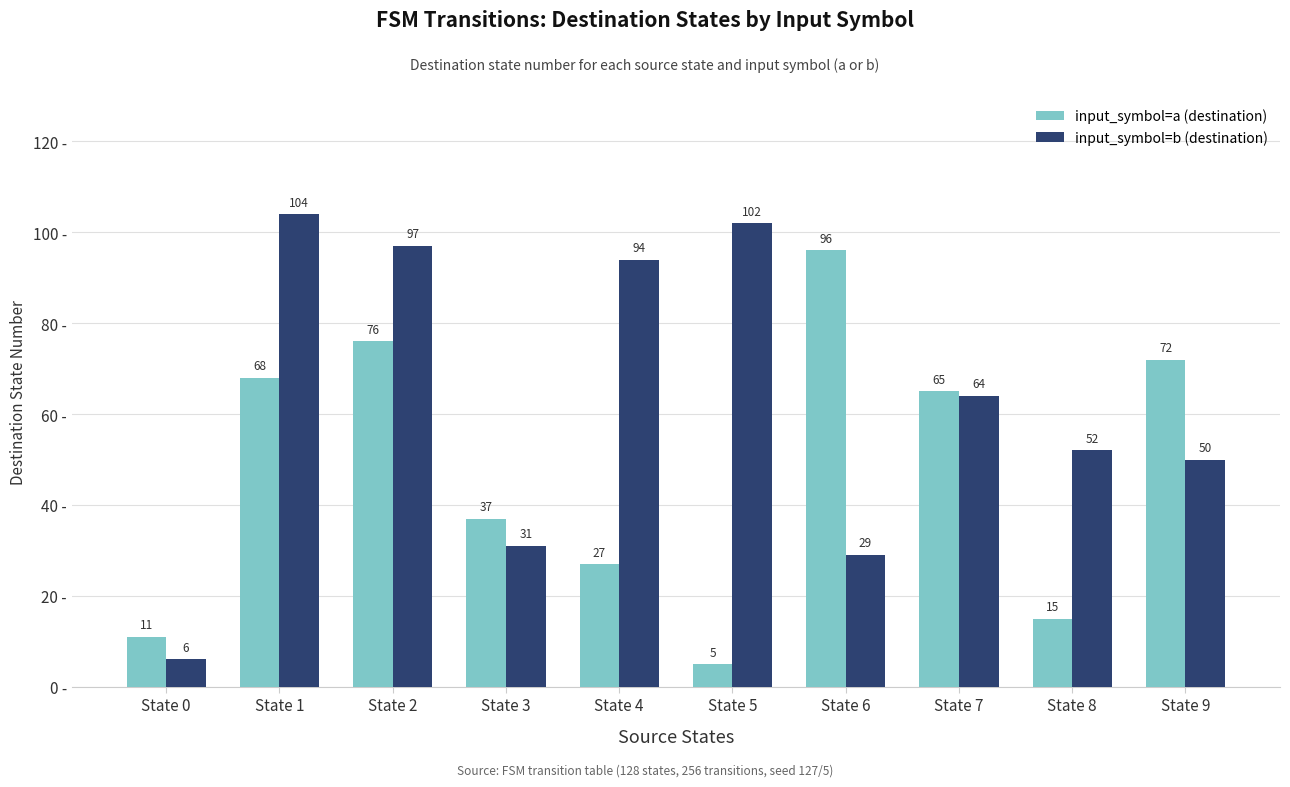

How many categories are shown in the chart?

10